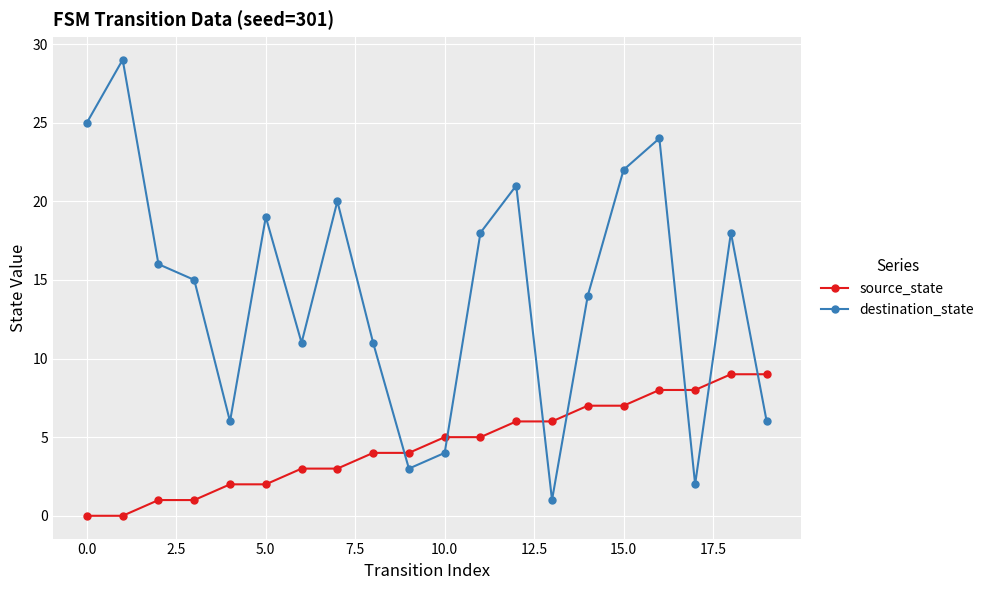

List the series in order of their overall mean, highest first.

destination_state, source_state